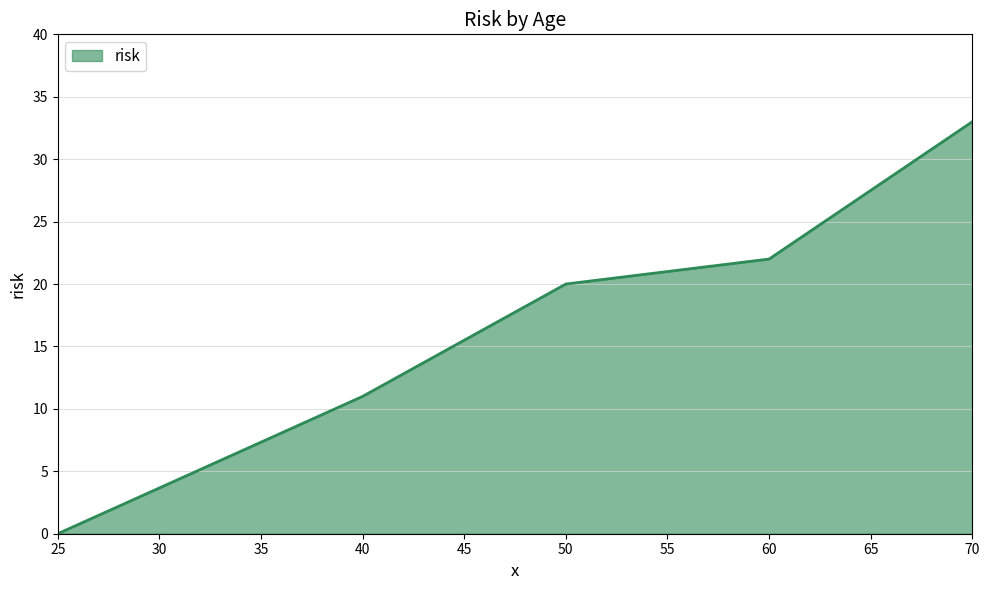

How many lines are shown in the chart?

1